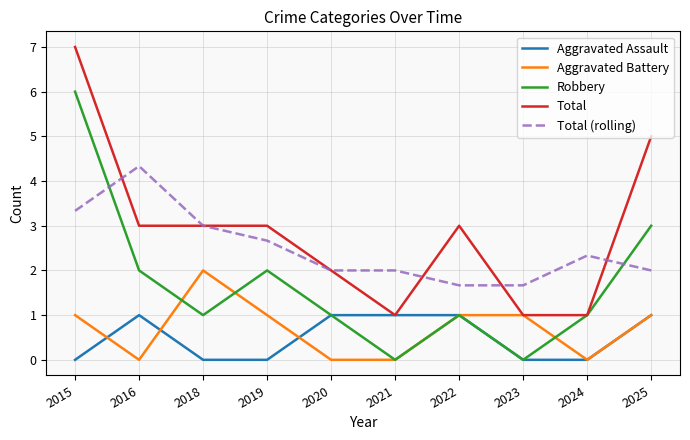

Reading right to left, list all the values displayed in this chart.

Aggravated Assault: 2025=1.0	2024=0.0	2023=0.0	2022=1.0	2021=1.0	2020=1.0	2019=0.0	2018=0.0	2016=1.0	2015=0.0
Aggravated Battery: 2025=1.0	2024=0.0	2023=1.0	2022=1.0	2021=0.0	2020=0.0	2019=1.0	2018=2.0	2016=0.0	2015=1.0
Robbery: 2025=3.0	2024=1.0	2023=0.0	2022=1.0	2021=0.0	2020=1.0	2019=2.0	2018=1.0	2016=2.0	2015=6.0
Total: 2025=5.0	2024=1.0	2023=1.0	2022=3.0	2021=1.0	2020=2.0	2019=3.0	2018=3.0	2016=3.0	2015=7.0
Total (rolling): 2025=2.0	2024=2.3	2023=1.7	2022=1.7	2021=2.0	2020=2.0	2019=2.7	2018=3.0	2016=4.3	2015=3.3